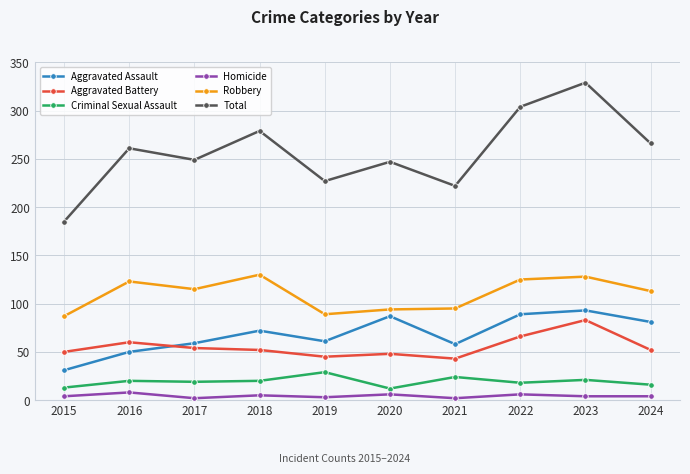

The value of Robbery at 2020 is 94. True or false?

True